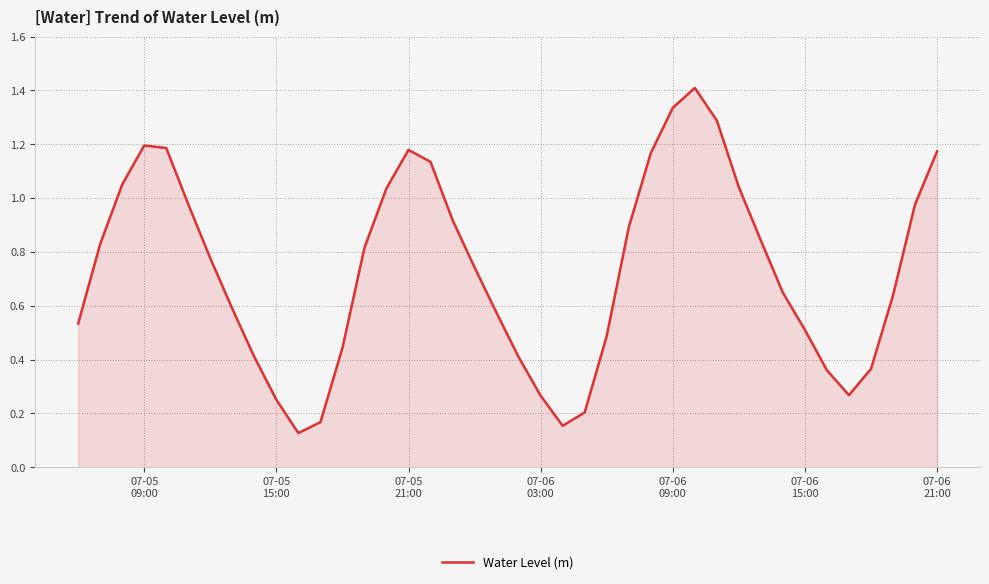

What is the maximum value shown in the chart?

1.4